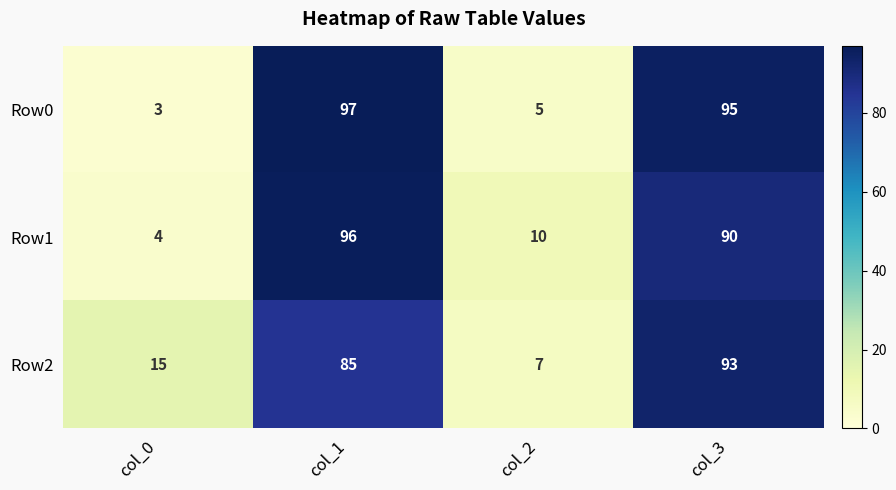

Rank the categories by Row2 value from lowest to highest.

col_2, col_0, col_1, col_3